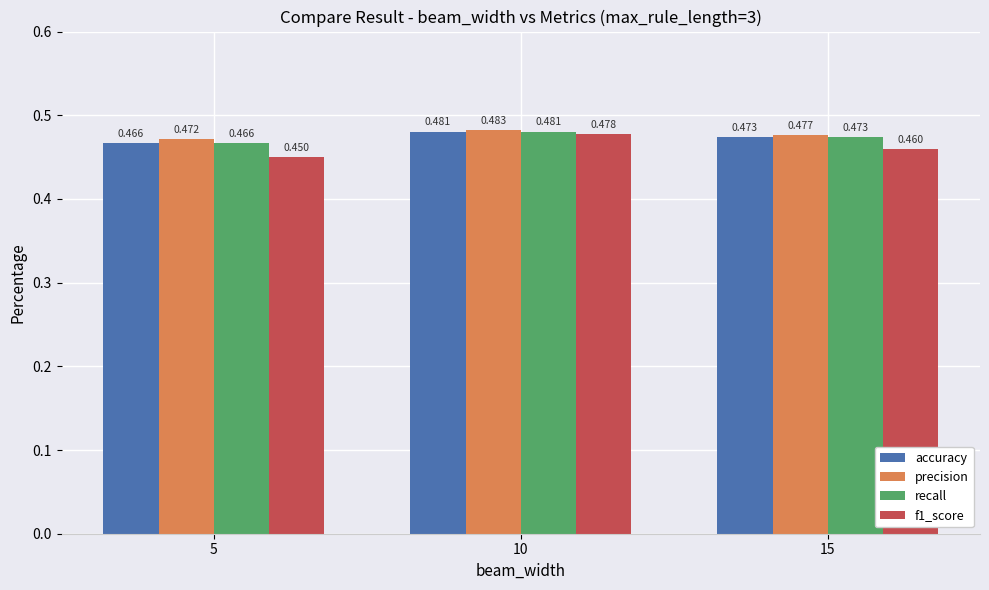

Which series has the largest total across all categories?

precision